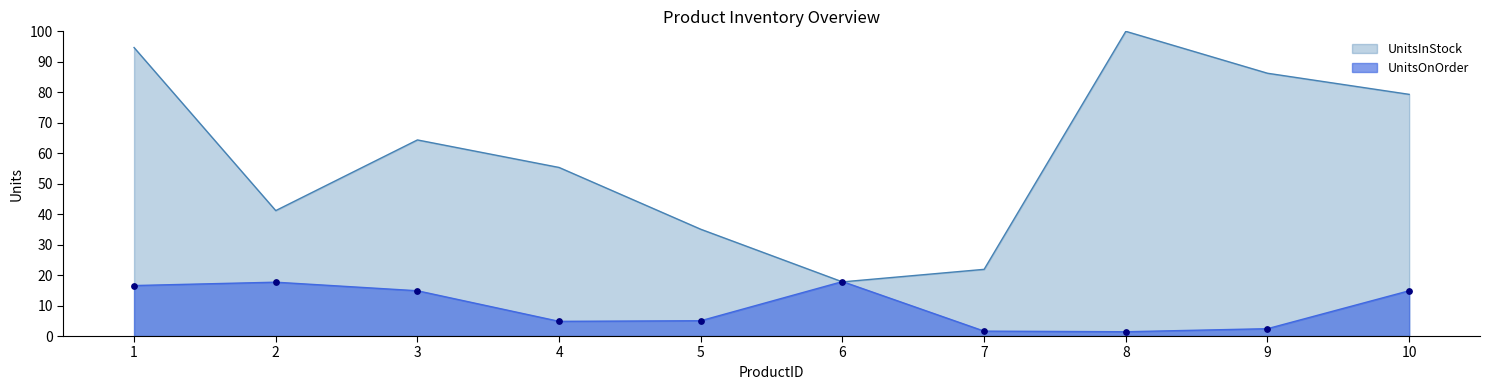

Which series has the largest total across all categories?

UnitsInStock